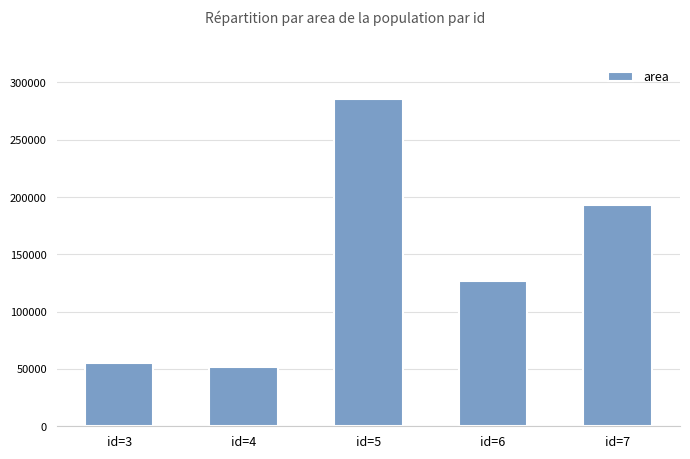

List the labels in order of value, smallest first.

id=4, id=3, id=6, id=7, id=5